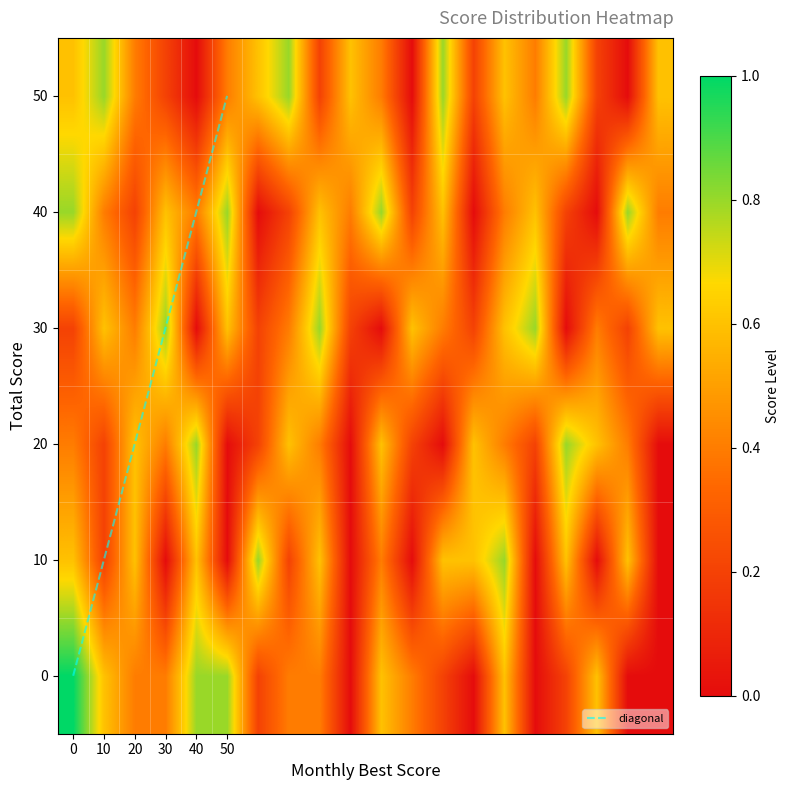

At how many categories does at least one series exceed 0?

20